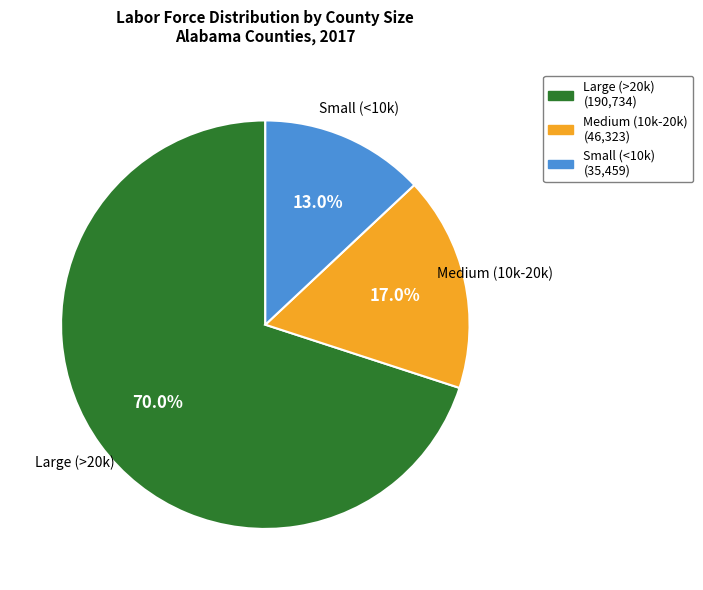

Rank the categories by value from highest to lowest.

Large (>20k), Medium (10k-20k), Small (<10k)